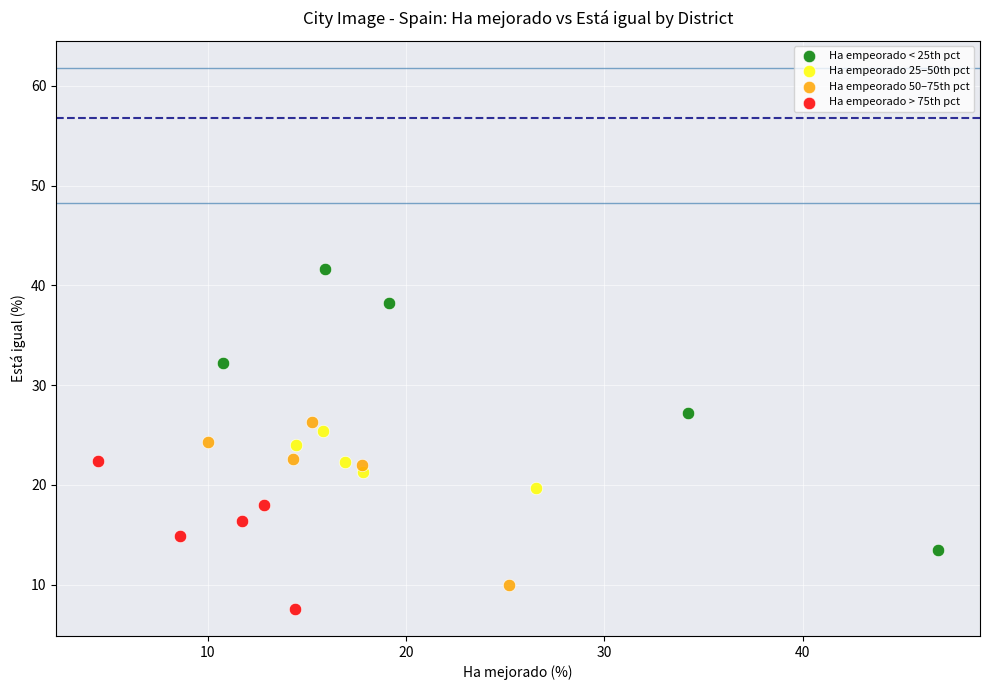

Which series has the largest Y range (max minus min)?

Ha empeorado < 25th pct